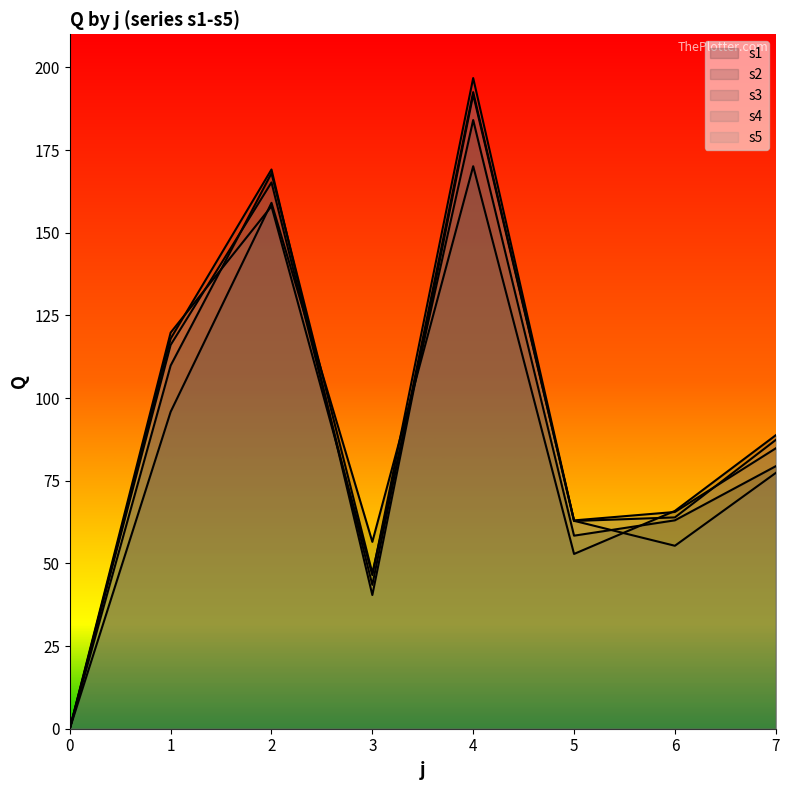

What is the average value of the s1 series?

88.7